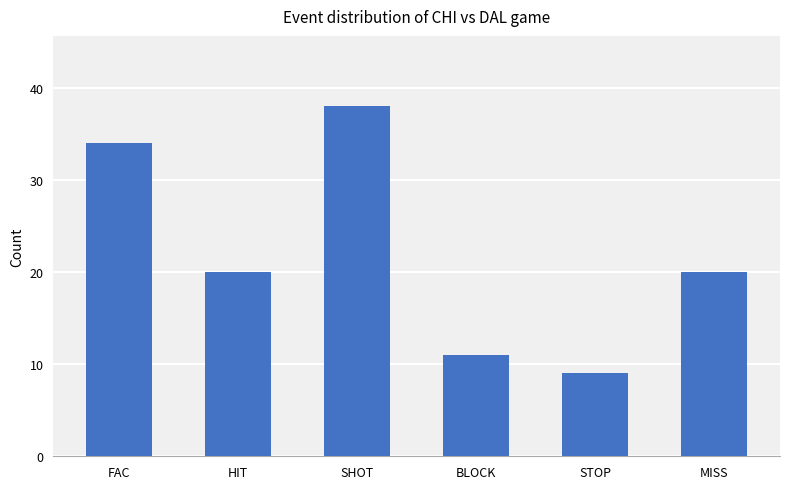

Approximately how many times larger is the value at HIT compared to FAC?

0.6